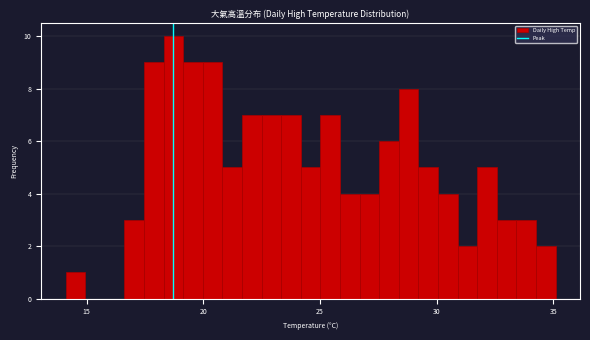

Around what value on the x-axis is the tallest bar? Give the approximate position of its centre, as read against the axis.

18.5